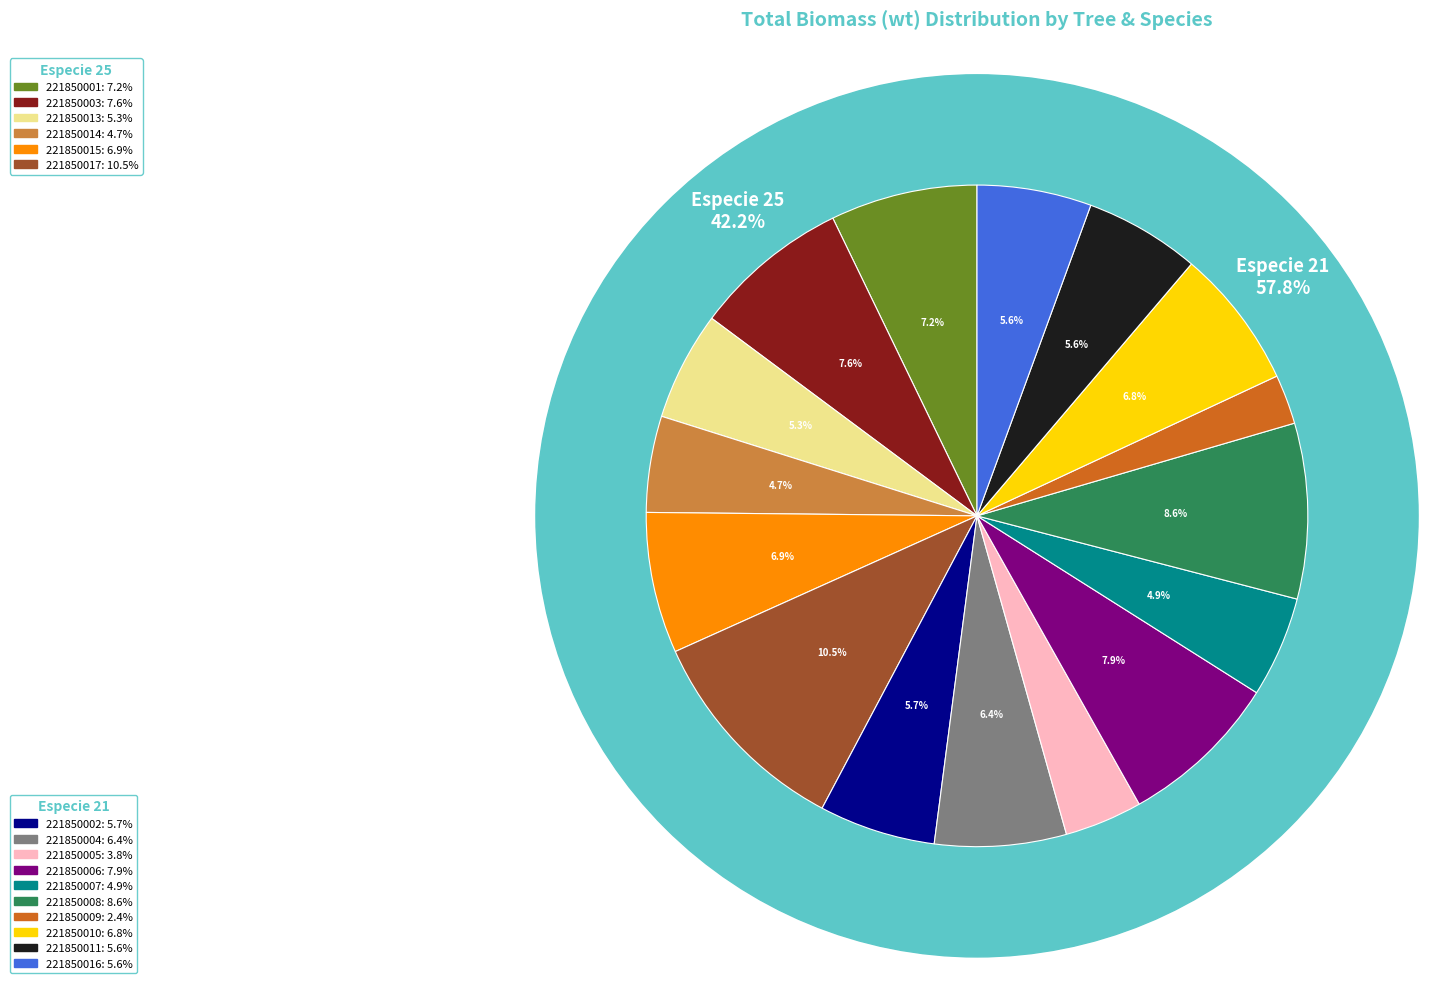

Which has a higher value, 221850014 or 221850011?

221850011